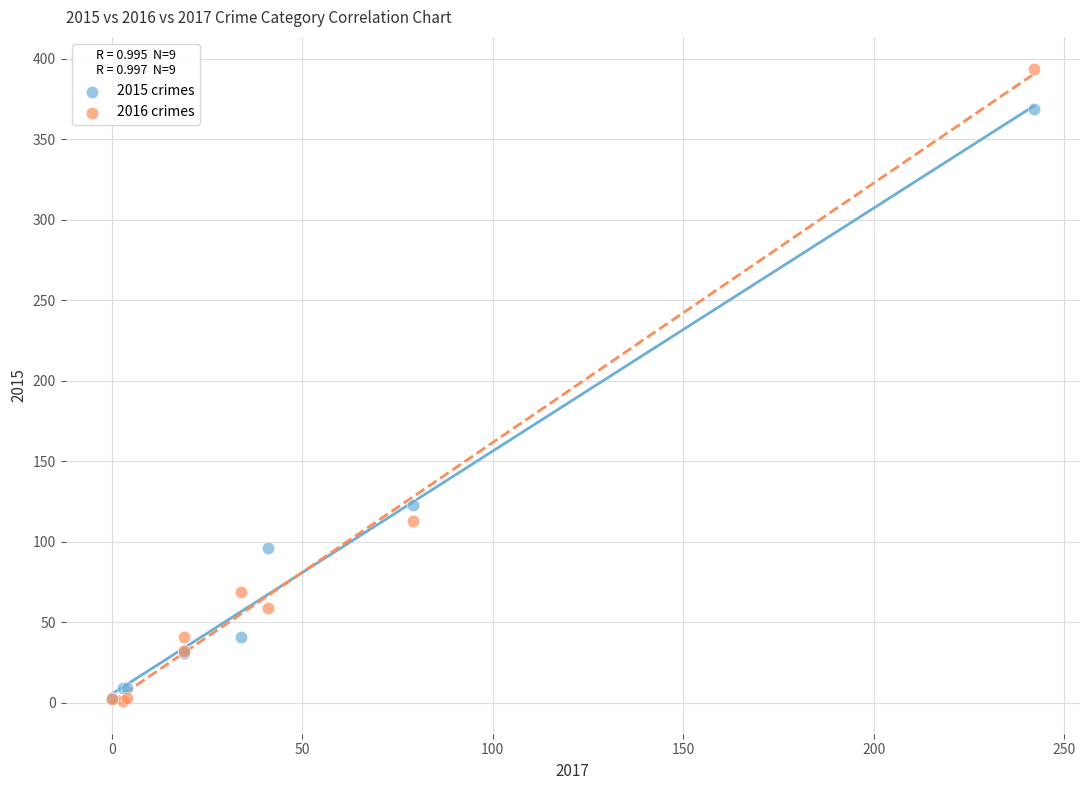

In the 2016 crimes series, what Y value is closest to 197?

113